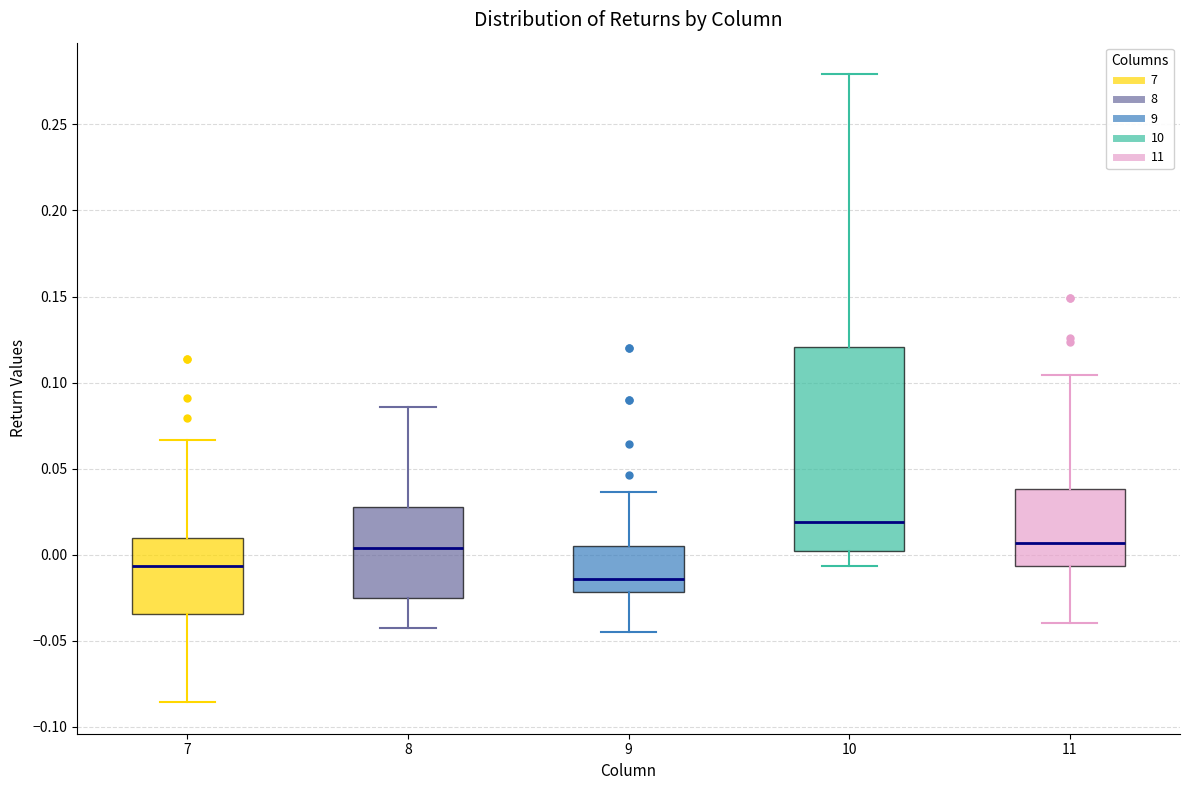

Comparing the boxes themselves (not the whiskers), which one is the tallest?

10